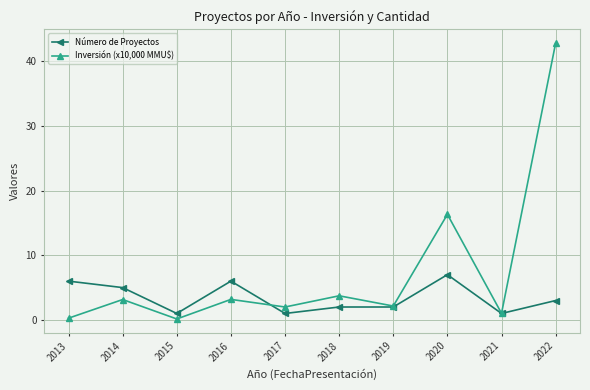

Is it true that Inversión (x10,000 MMU$) equals 3.2 at 2016?

True